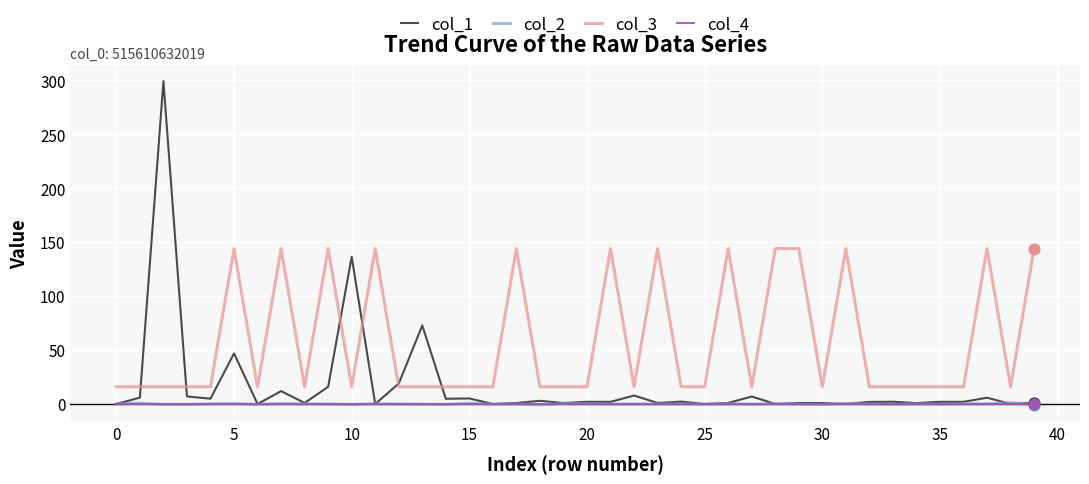

What are all the series names shown in the legend?

col_1, col_2, col_3, col_4